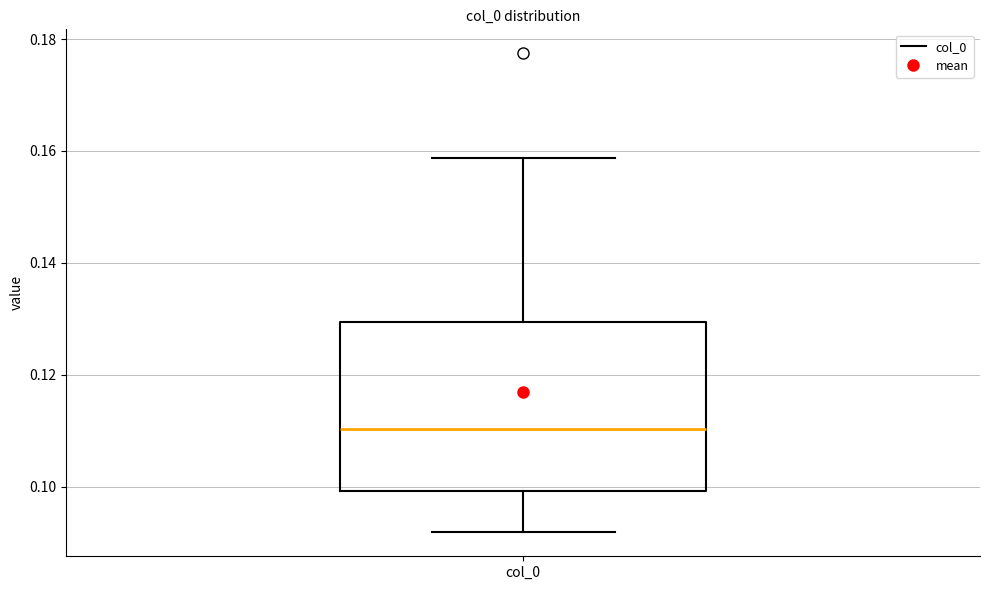

Read this box plot against the y-axis: the position of the median line, the range covered by the box, and the ends of both whiskers. The values are not printed on the chart, so give them approximately, as read against the axis.

median 0.110, box 0.100 to 0.130, whiskers 0.092 to 0.158